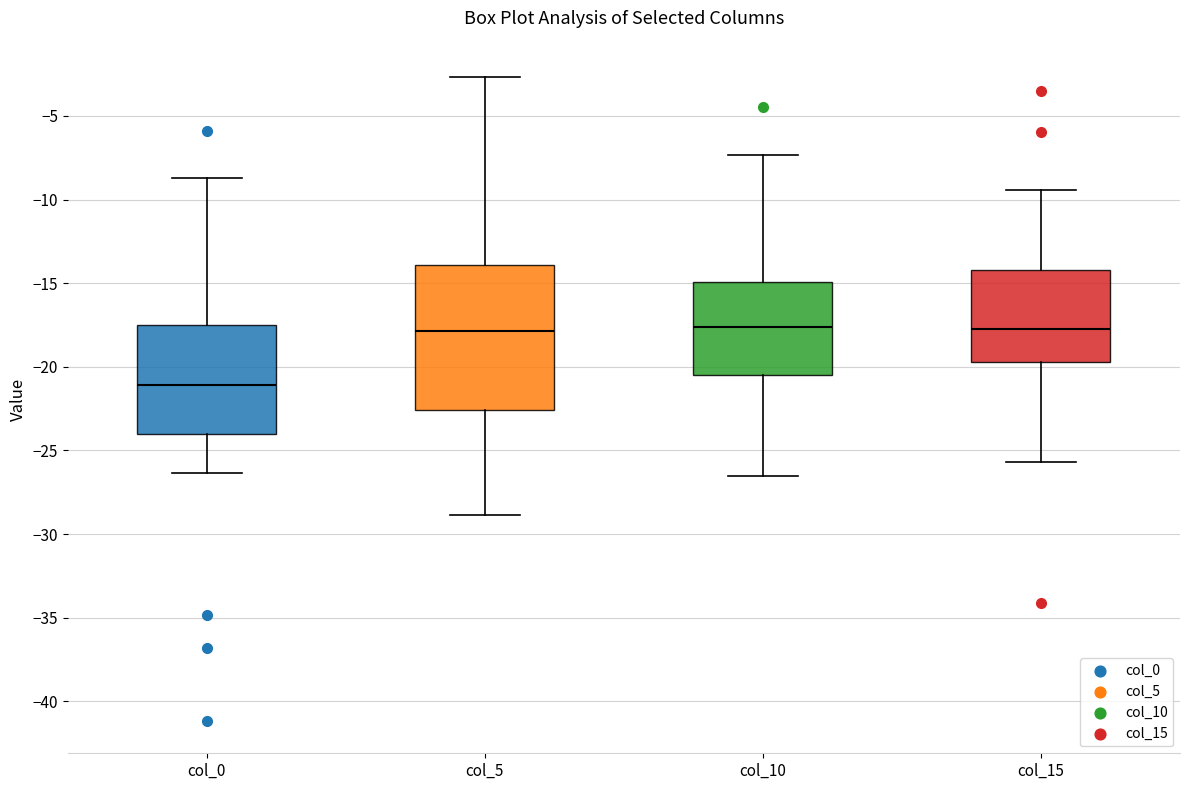

Where does the lower whisker of the box for col_0 end on the y-axis? The values are not printed on the chart, so give them approximately, as read against the axis.

-26.5